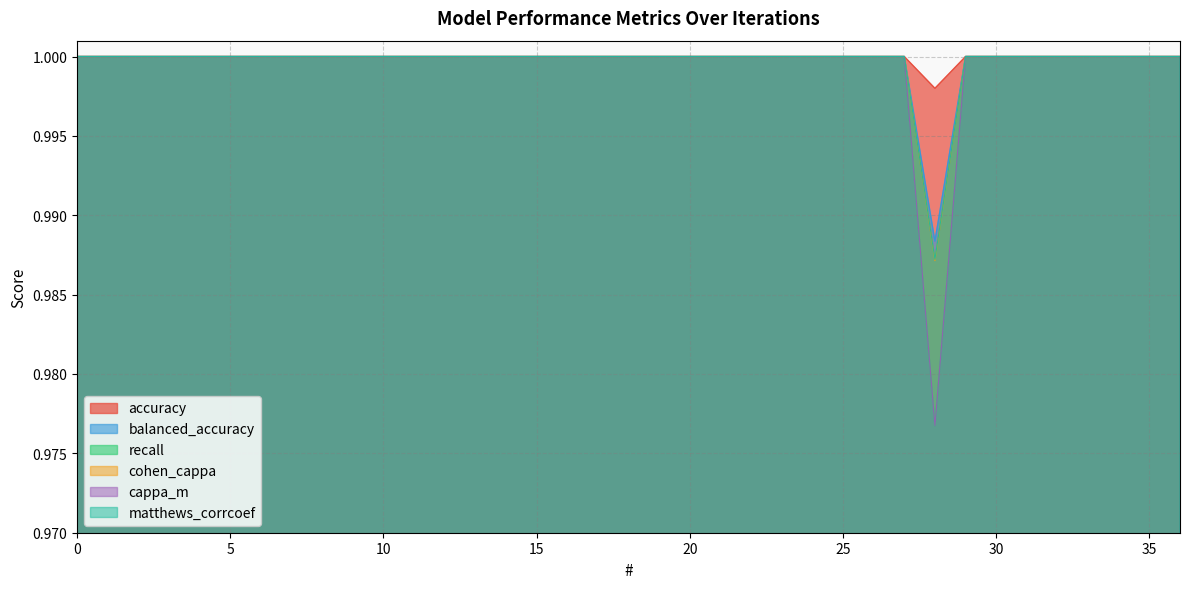

Between 1 and 2, which series saw the biggest shift?

accuracy